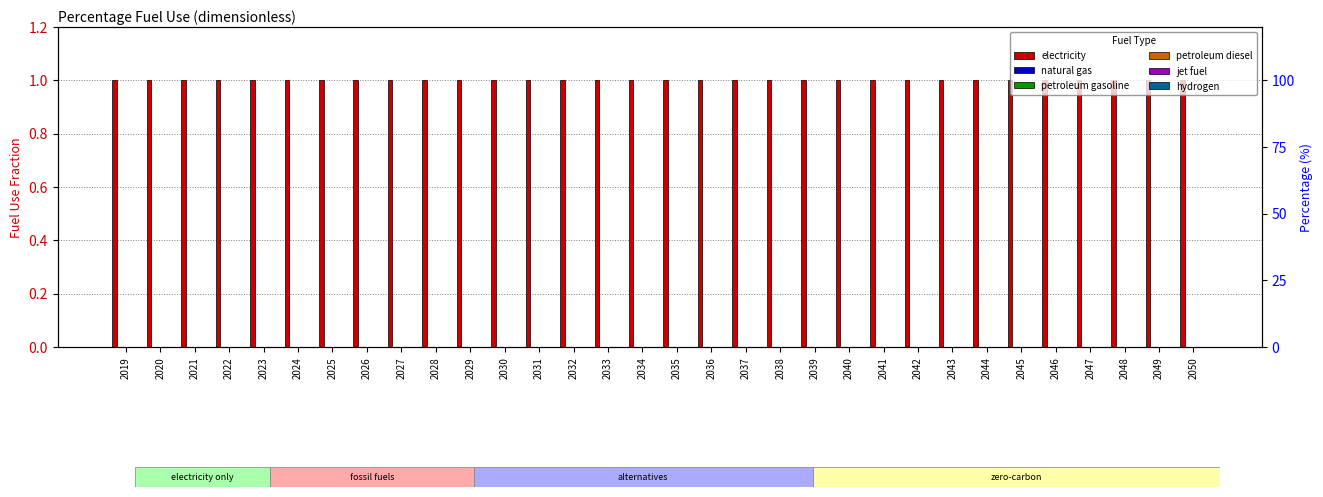

Which series changed the most between 2032 and 2037?

electricity